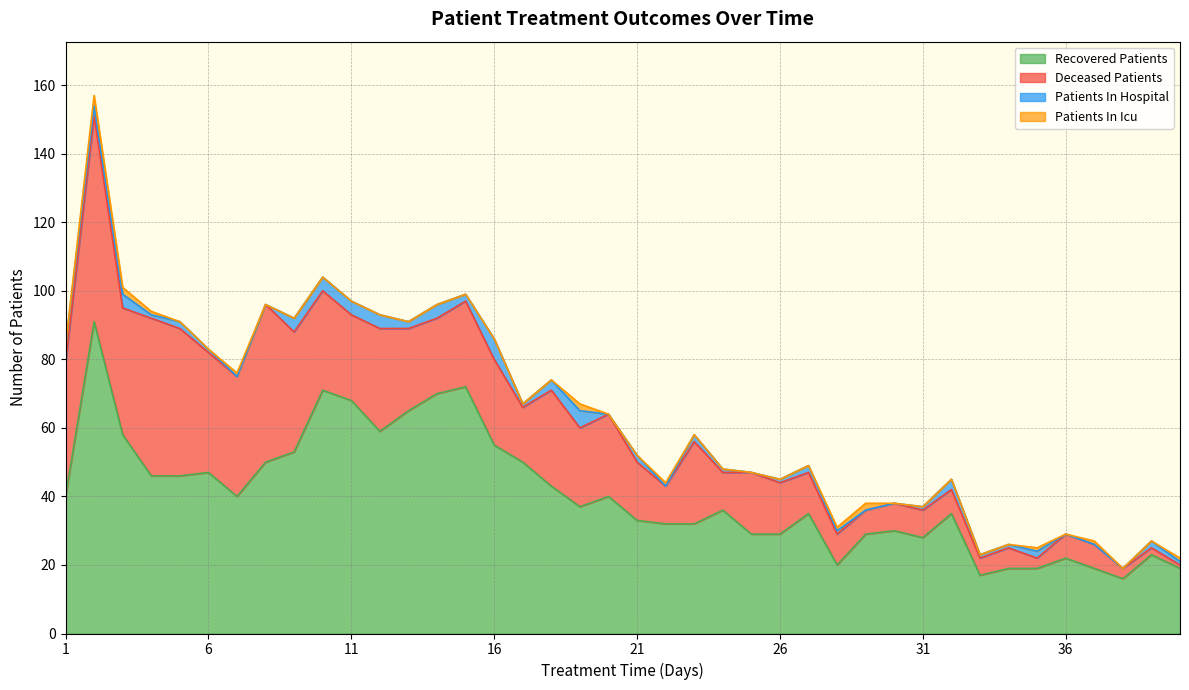

Rank the categories by patients_in_icu value from lowest to highest.

1, 5, 6, 8, 9, 10, 11, 12, 13, 14, 15, 16, 17, 18, 20, 21, 23, 24, 25, 26, 27, 30, 31, 32, 33, 34, 36, 38, 39, 4, 7, 22, 28, 35, 37, 40, 3, 19, 29, 2